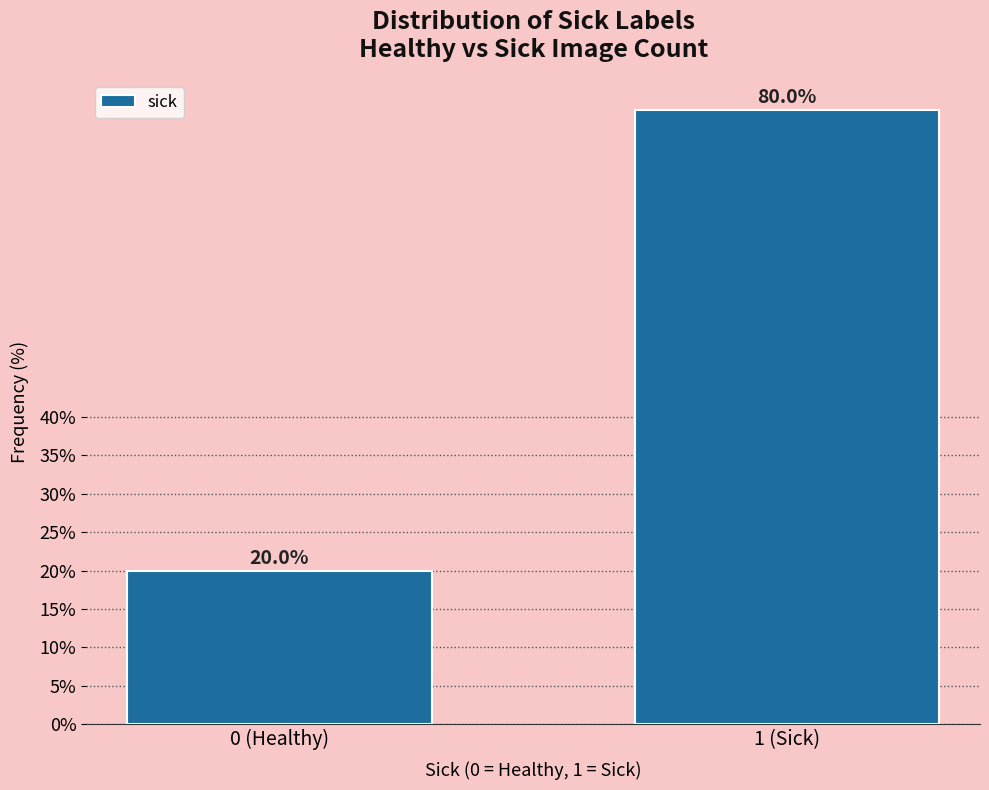

Reading left to right, extract all data points from this chart.

0 (Healthy)=20	1 (Sick)=80